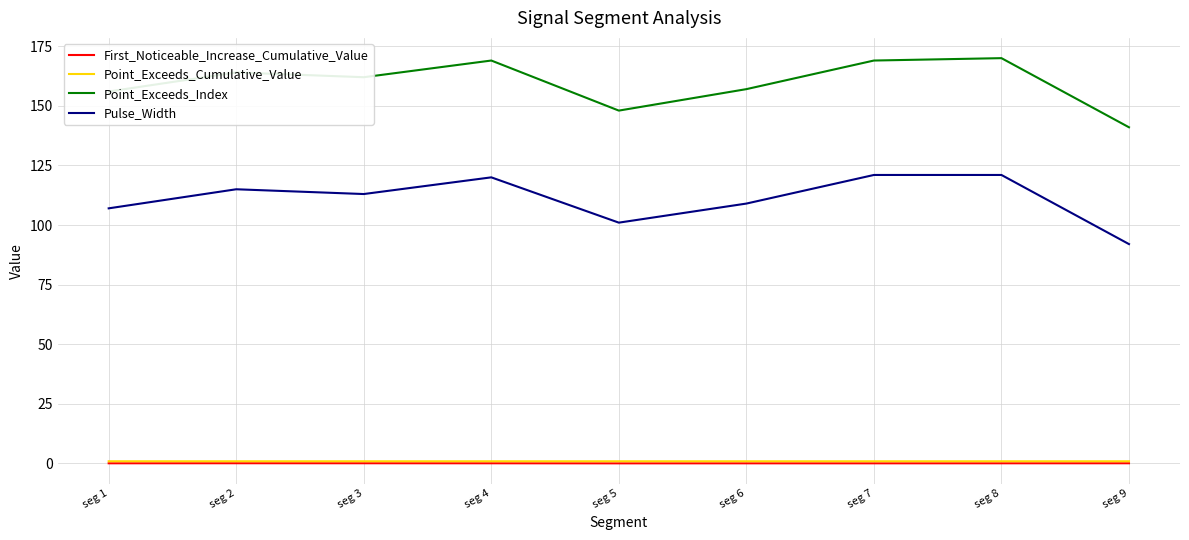

At which category does Point_Exceeds_Index reach its first local valley?

seg 3